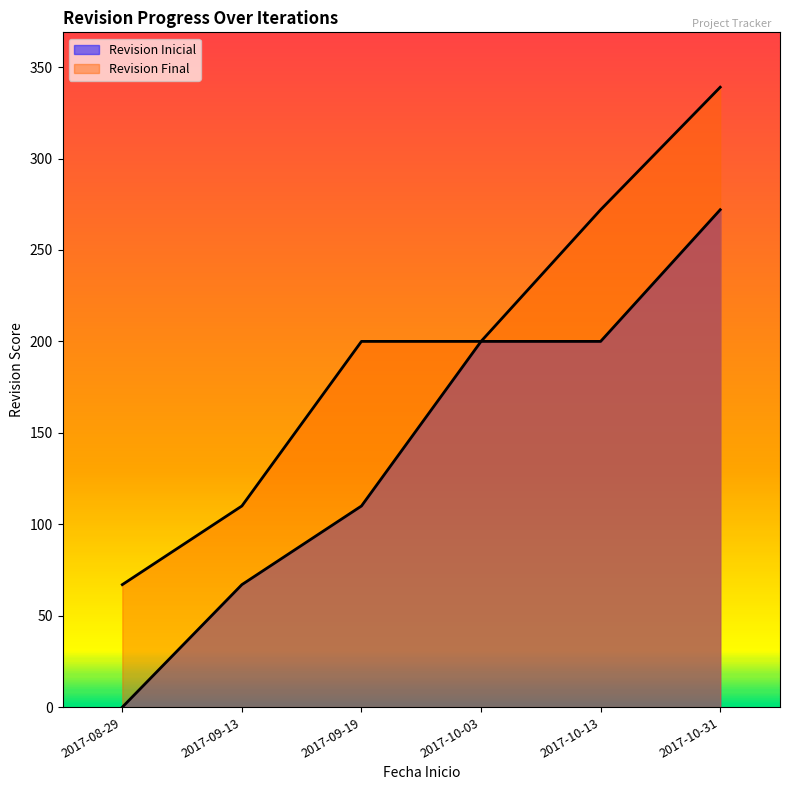

How many distinct data groups are displayed?

2